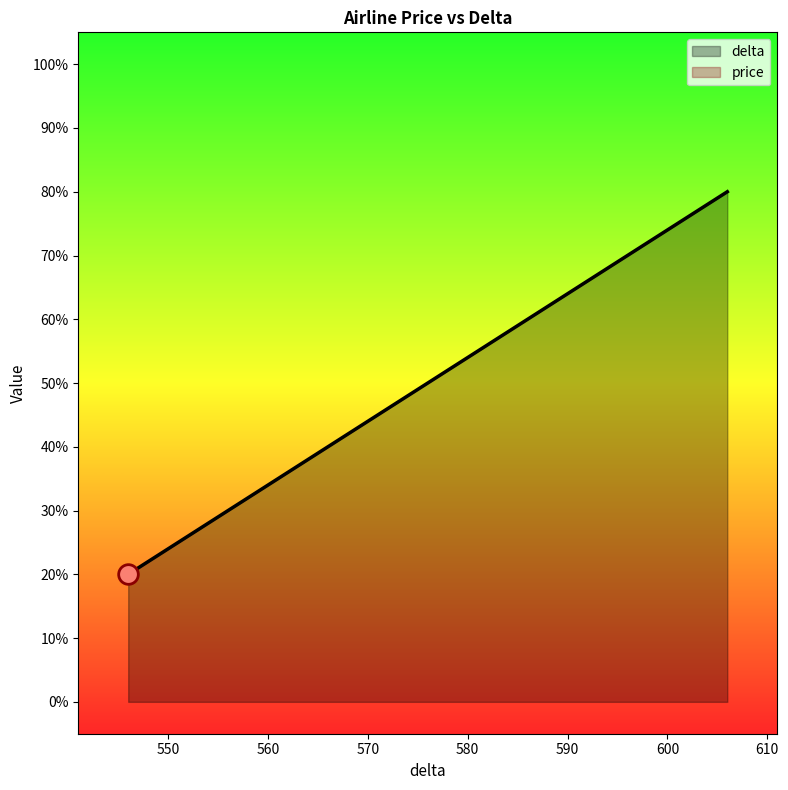

Which series has the largest total across all categories?

delta